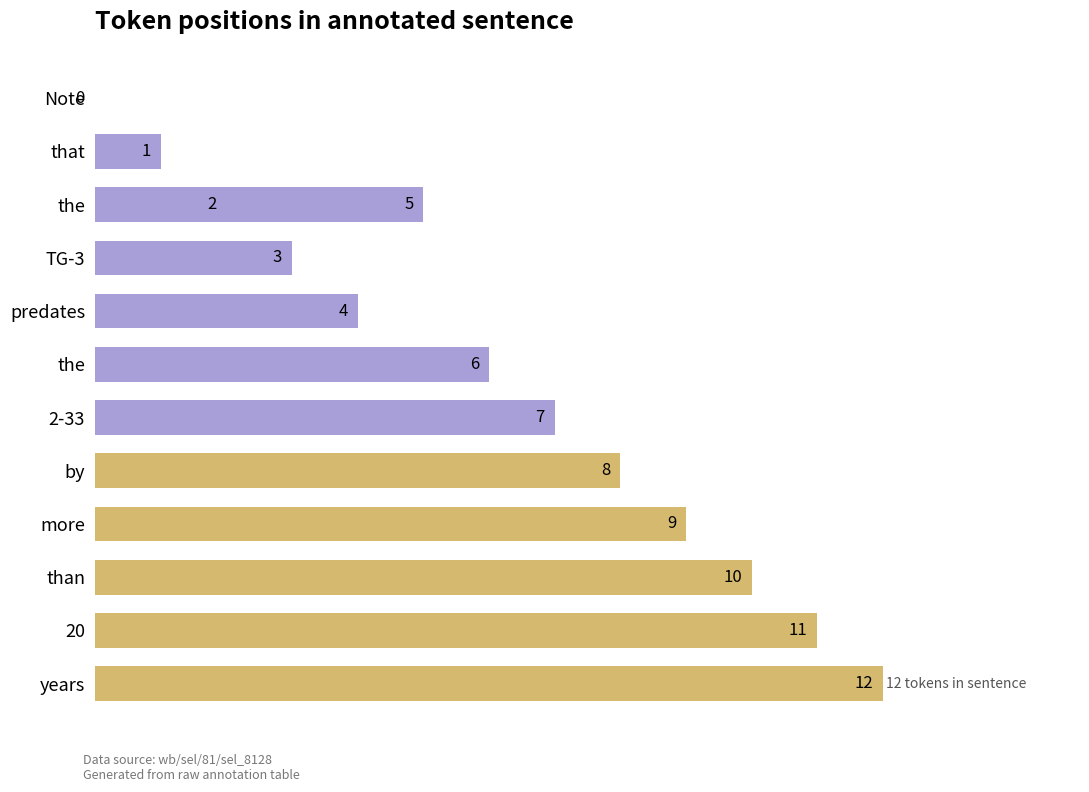

What is the maximum value shown in the chart?

12